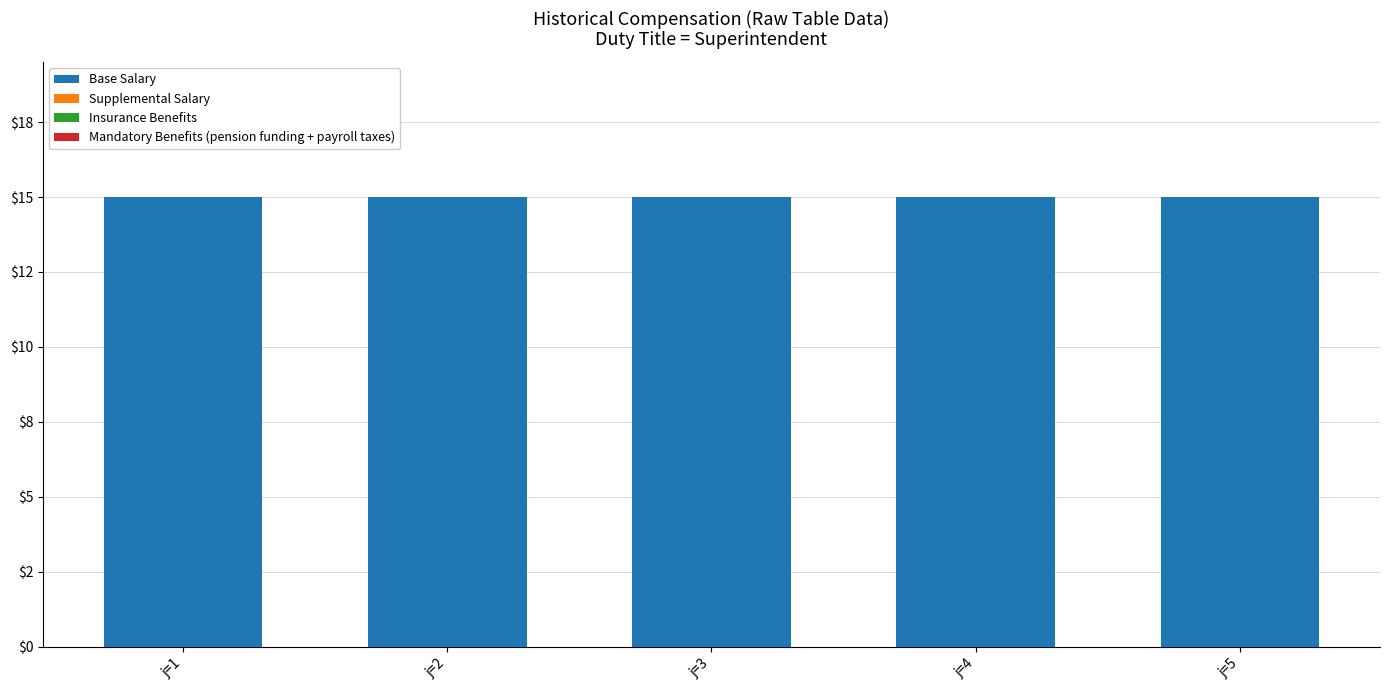

Is it true that Mandatory Benefits (pension funding + payroll taxes) equals 0 at j=2?

True